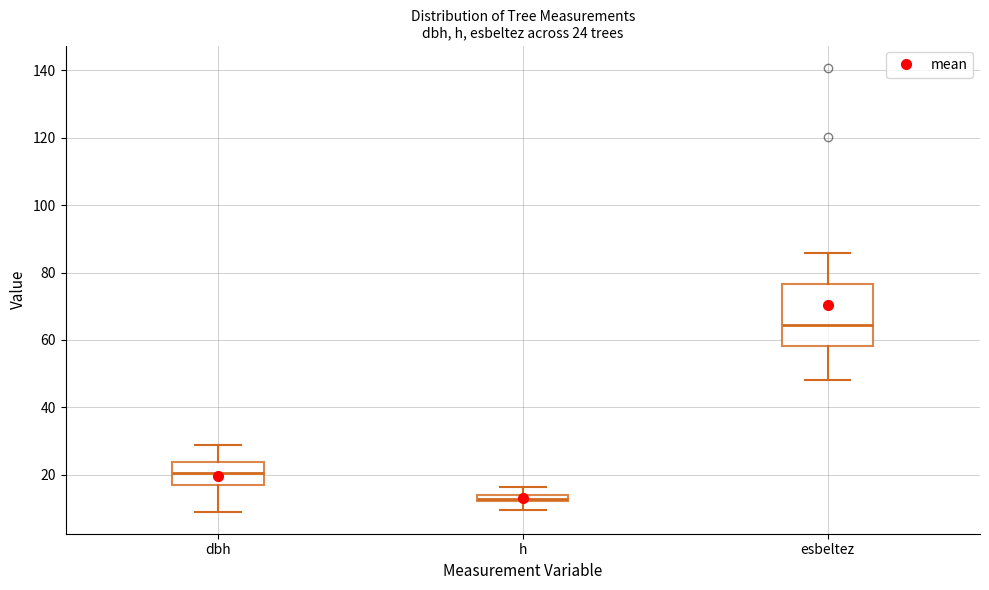

Which box has the highest median line?

esbeltez